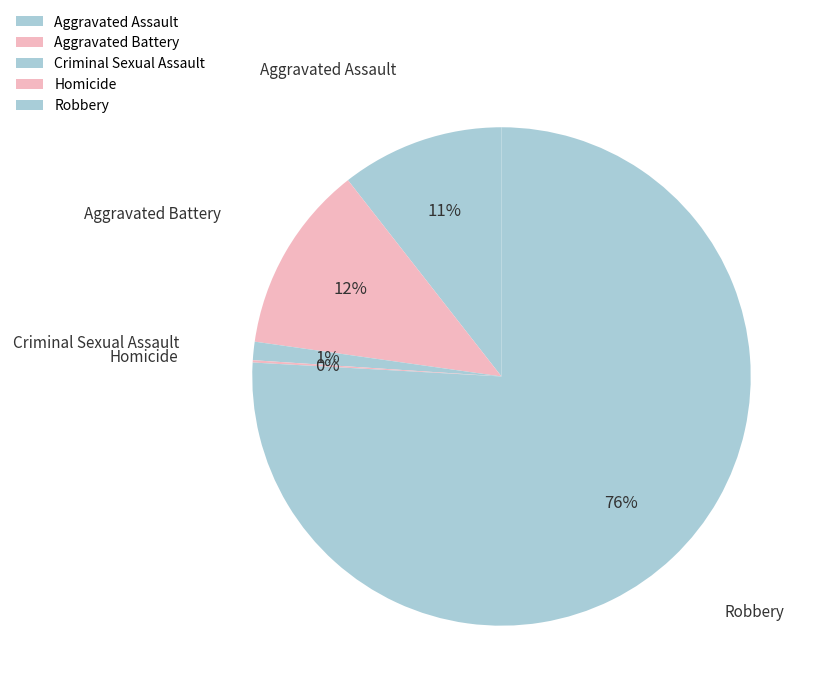

Which slice represents more than half of the pie?

Robbery